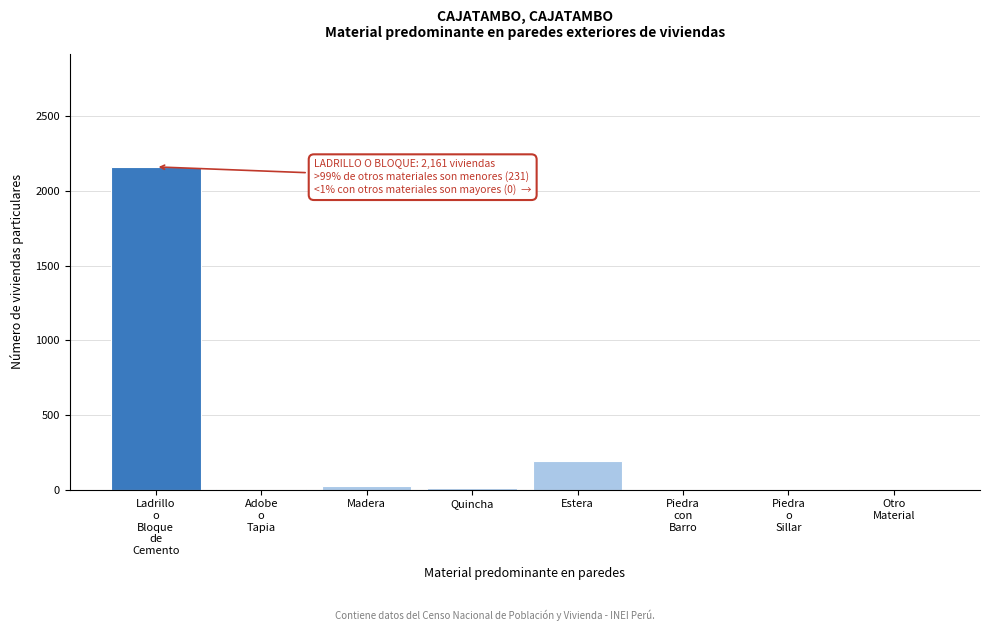

What is the greatest value displayed?

2161